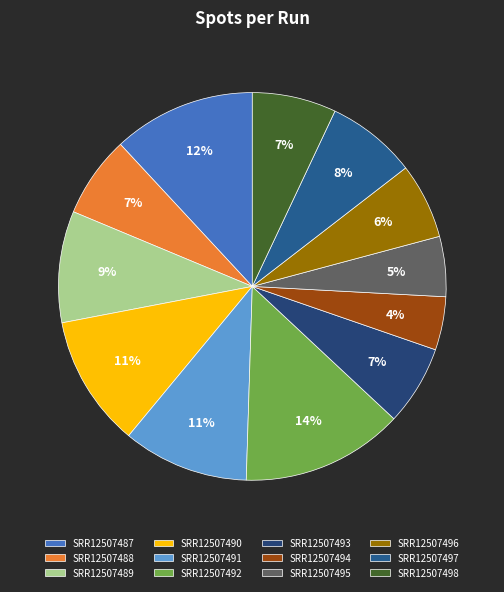

How many slices are in this pie chart?

12